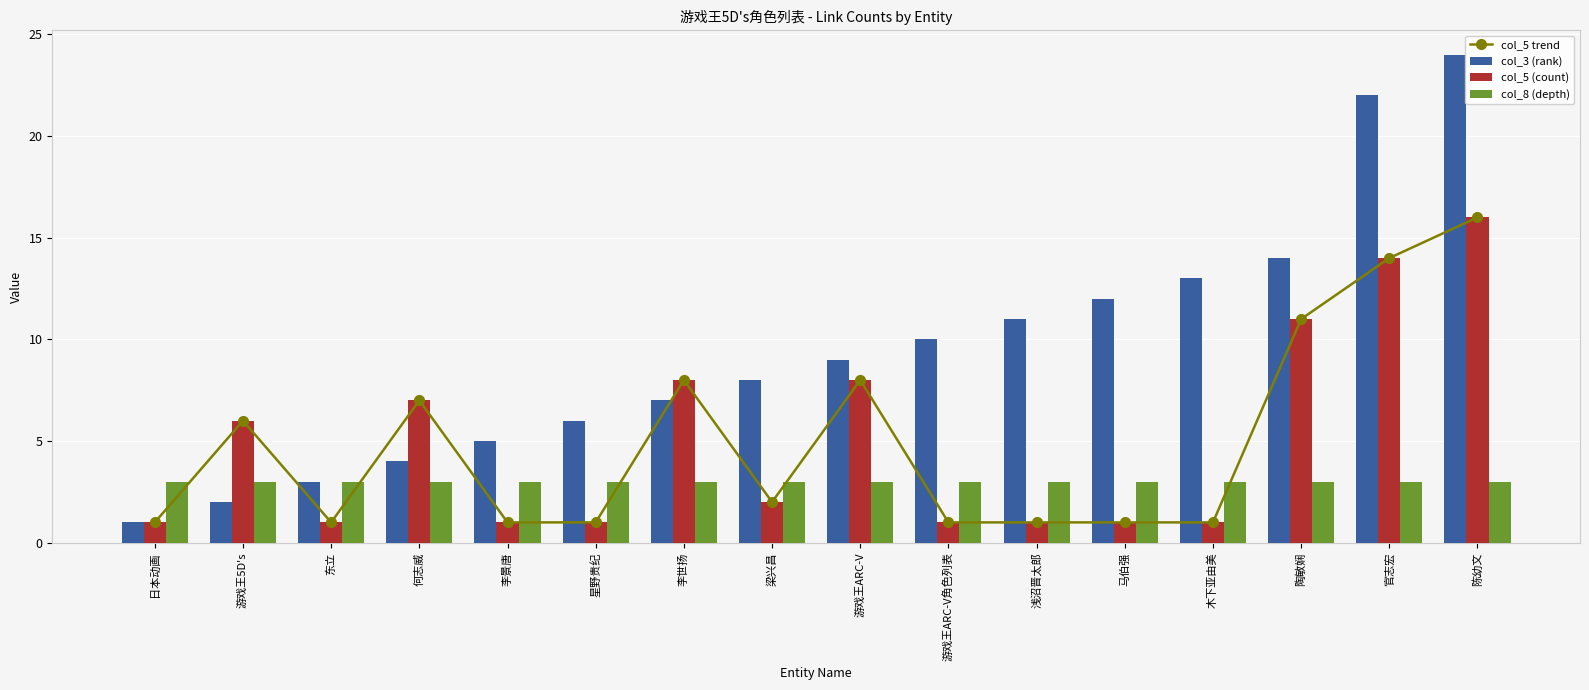

Does the chart contain any negative values?

No